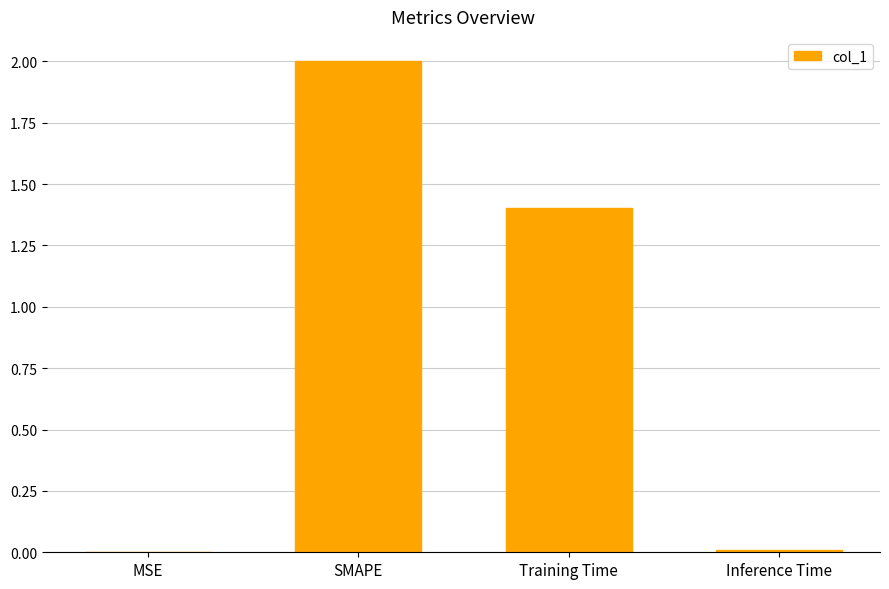

Which label corresponds to the largest value in the chart?

SMAPE